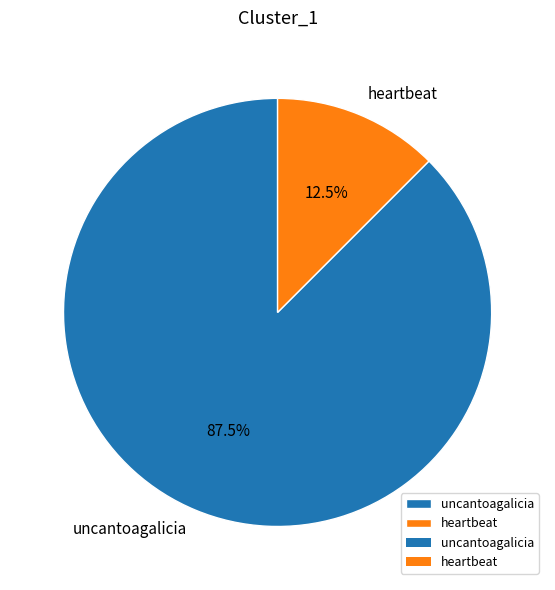

To the nearest percent, what is the difference between the largest and smallest slice percentages?

75%